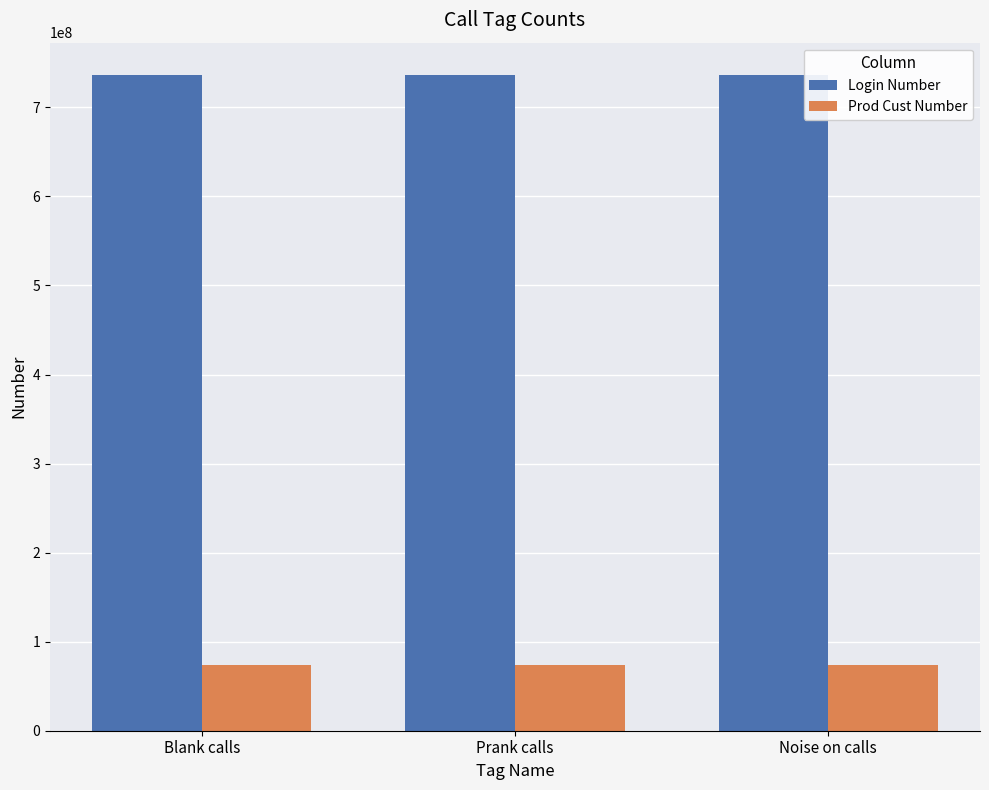

What are all the series names shown in the legend?

Login Number, Prod Cust Number